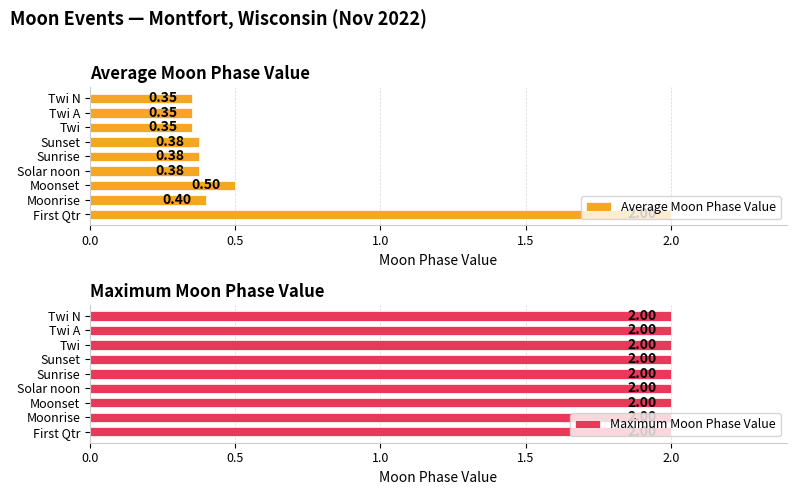

List the series in order of their overall mean, lowest first.

Average Moon Phase Value, Maximum Moon Phase Value